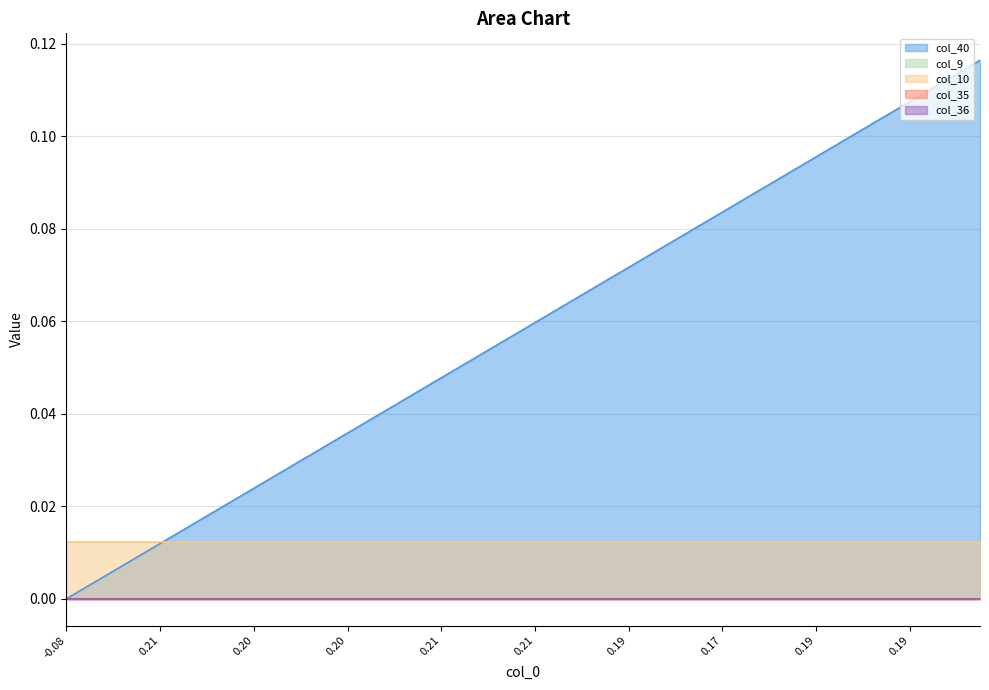

True or false: col_36 has more than 0 points higher than both neighbors.

False